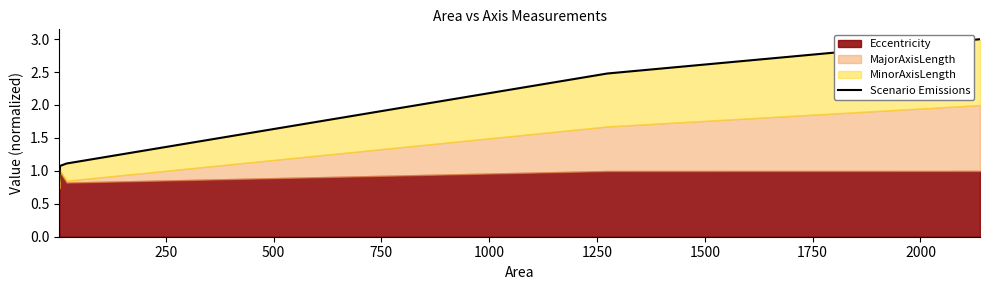

The chart shows a value of 1.4 at 0. True or false?

False